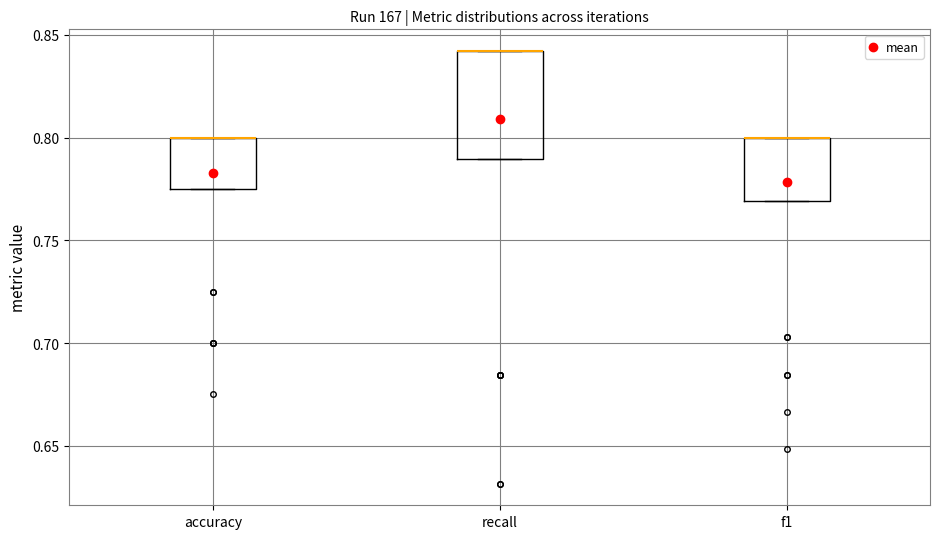

Comparing the boxes themselves (not the whiskers), which one is the tallest?

recall